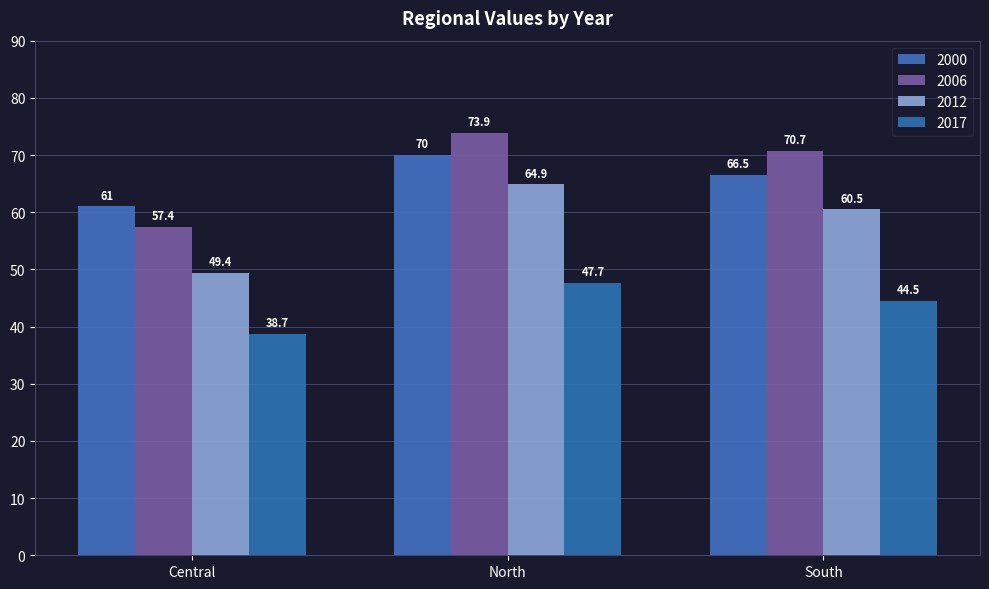

How many groups of bars are there?

3